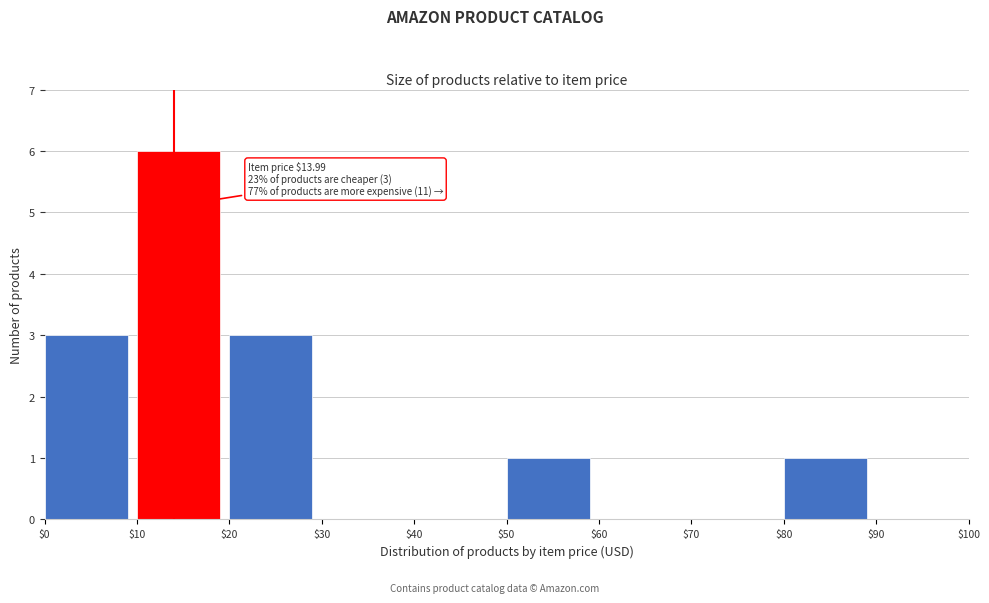

Over which range of the x-axis is the bar tallest?

$10 to $20